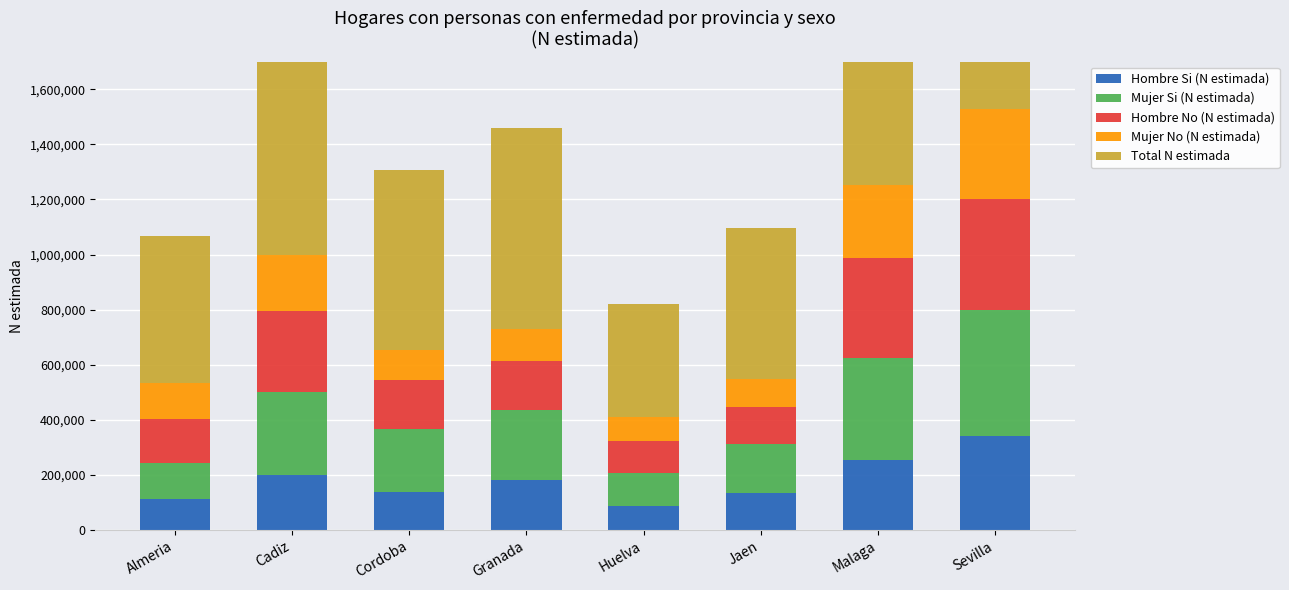

The Hombre Si (N estimada) series shows 119913 at Huelva. True or false?

False